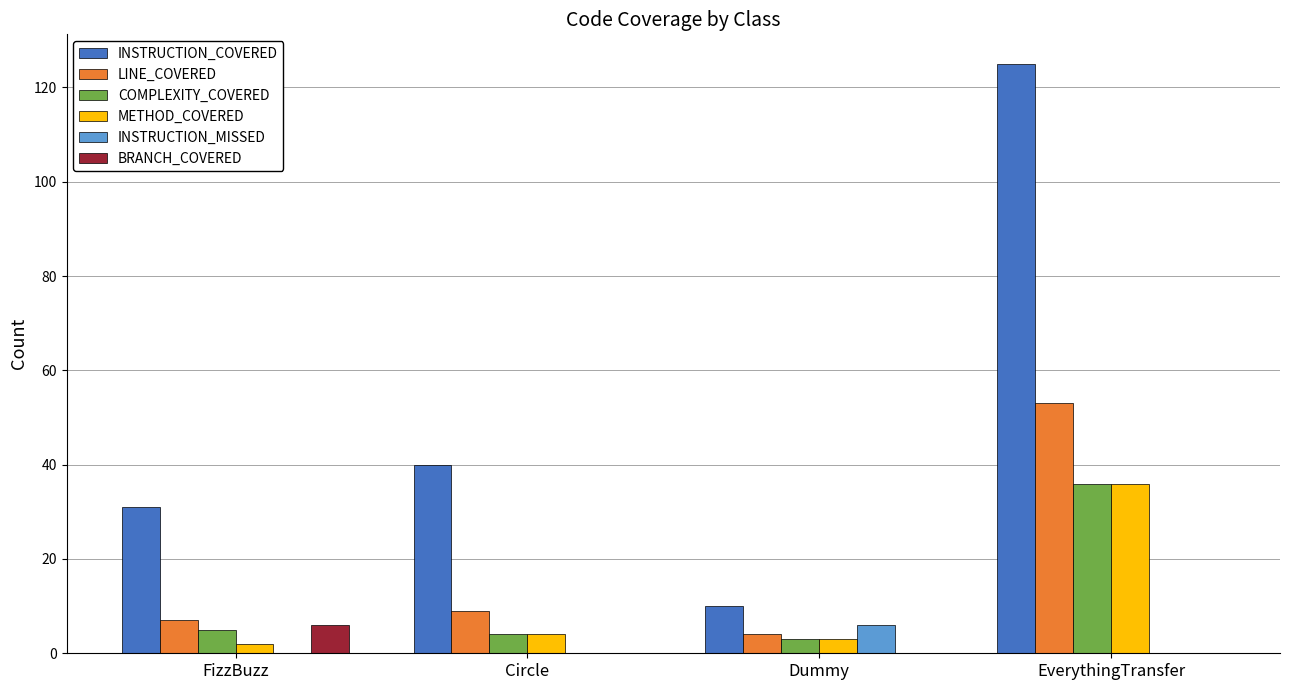

Reading right to left, transcribe all the data shown in this chart.

INSTRUCTION_COVERED: EverythingTransfer=125	Dummy=10	Circle=40	FizzBuzz=31
LINE_COVERED: EverythingTransfer=53	Dummy=4	Circle=9	FizzBuzz=7
COMPLEXITY_COVERED: EverythingTransfer=36	Dummy=3	Circle=4	FizzBuzz=5
METHOD_COVERED: EverythingTransfer=36	Dummy=3	Circle=4	FizzBuzz=2
INSTRUCTION_MISSED: EverythingTransfer=0	Dummy=6	Circle=0	FizzBuzz=0
BRANCH_COVERED: EverythingTransfer=0	Dummy=0	Circle=0	FizzBuzz=6